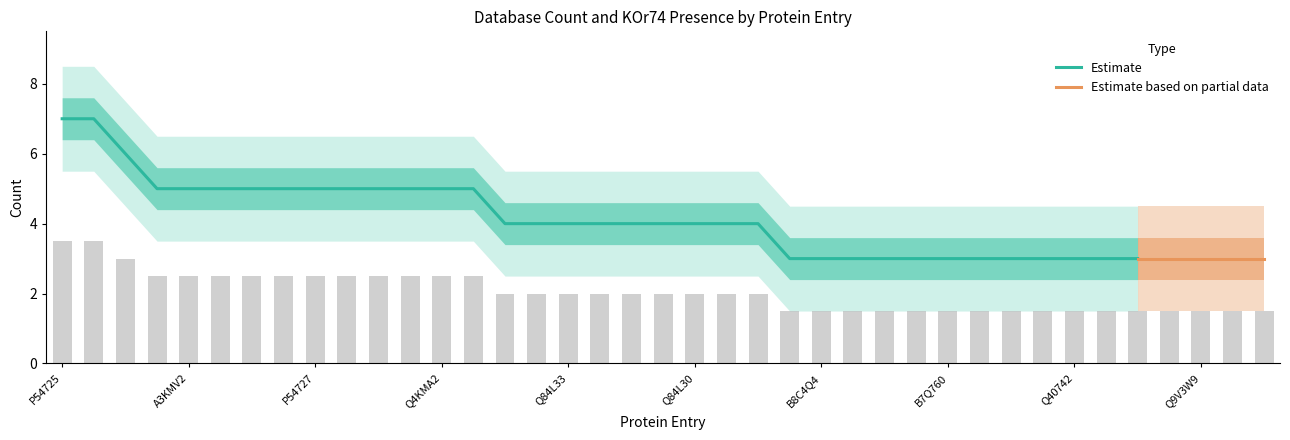

The chart shows a value of 3.4 at Q6PHE9. True or false?

False